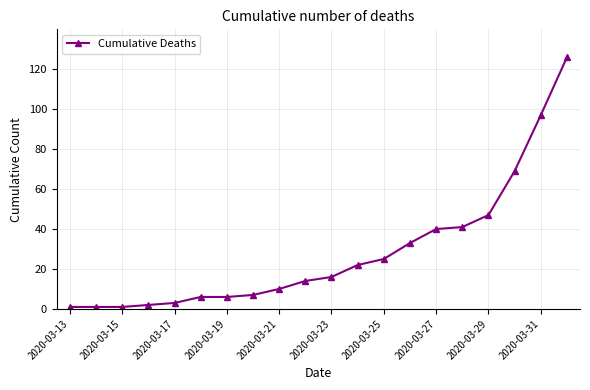

How many series are shown in this chart?

1